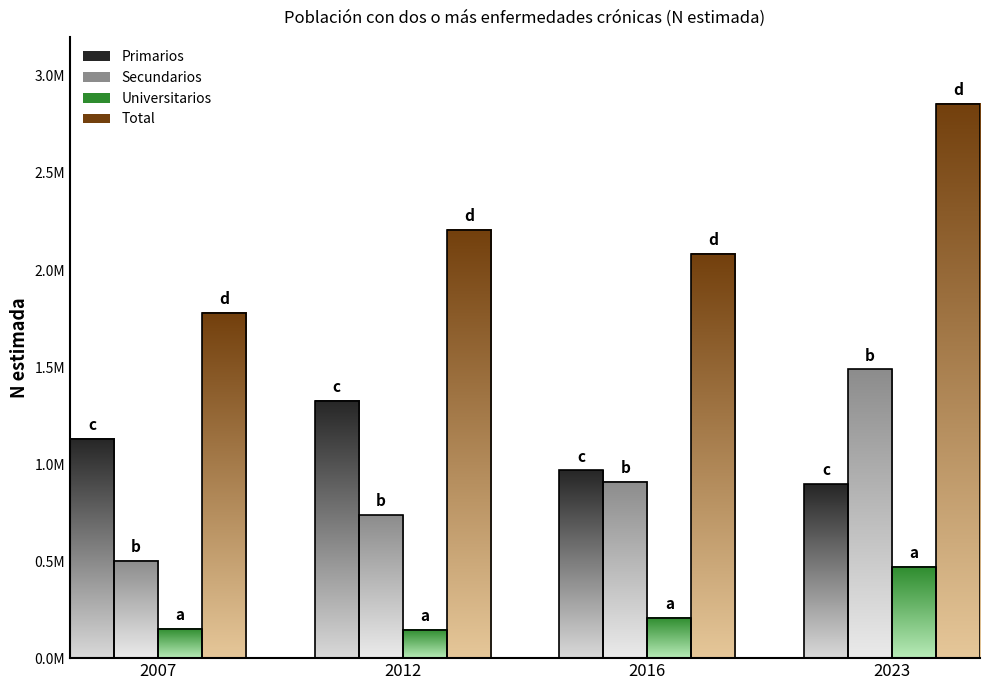

What are all the series names shown in the legend?

Primarios, Secundarios, Universitarios, Total